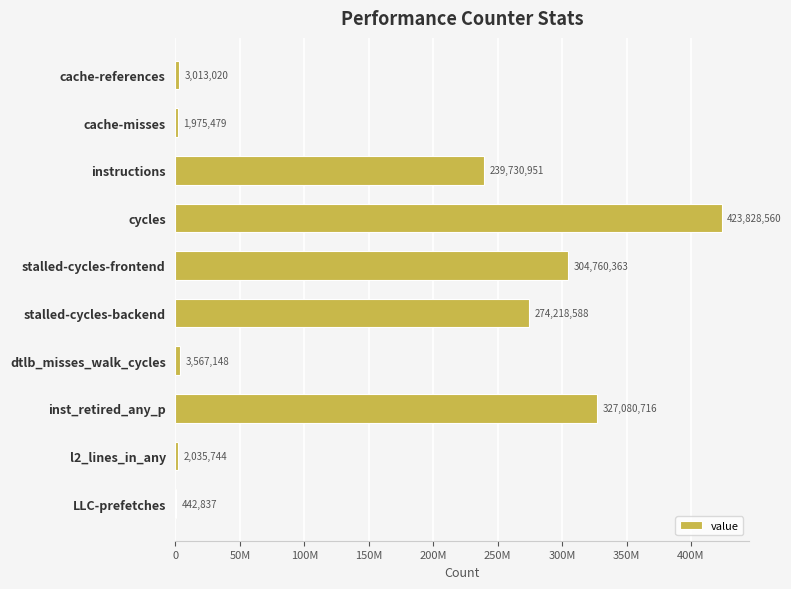

What is the sum of all values?

1580653406